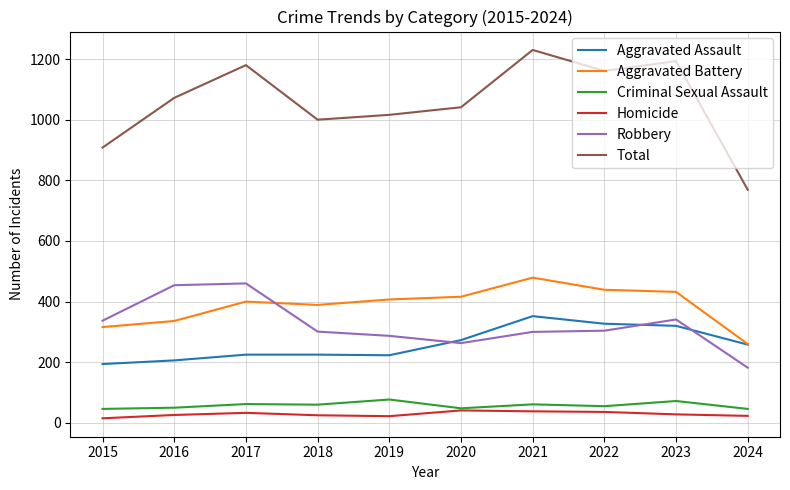

What is the greatest value displayed?

1230